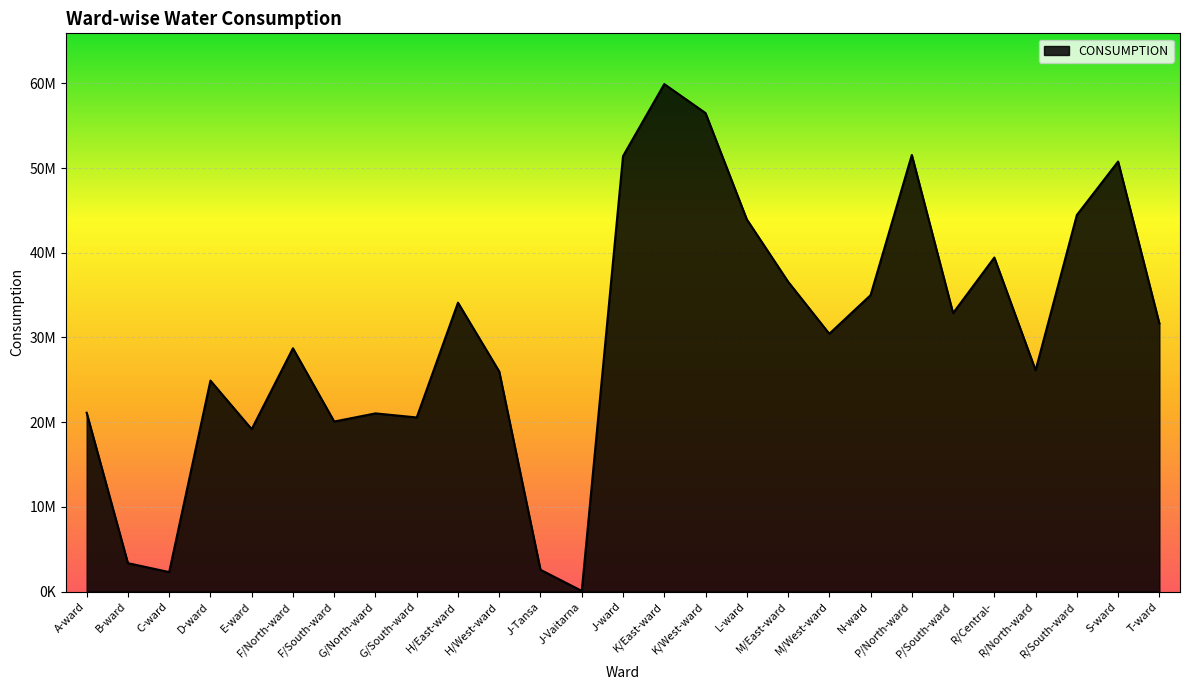

Does the chart display data point markers on the line(s)?

No